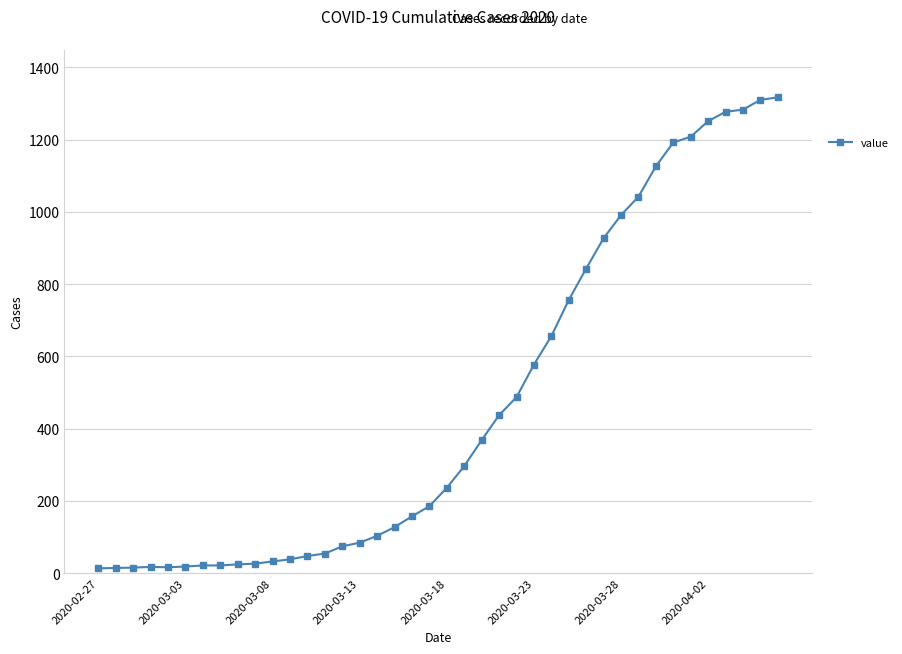

What is the greatest value displayed?

1317